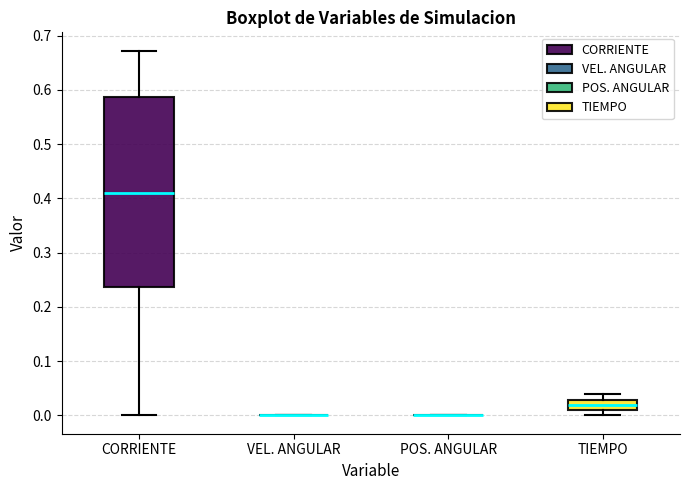

Where does the upper whisker of the box for CORRIENTE end on the y-axis? The values are not printed on the chart, so give them approximately, as read against the axis.

0.67